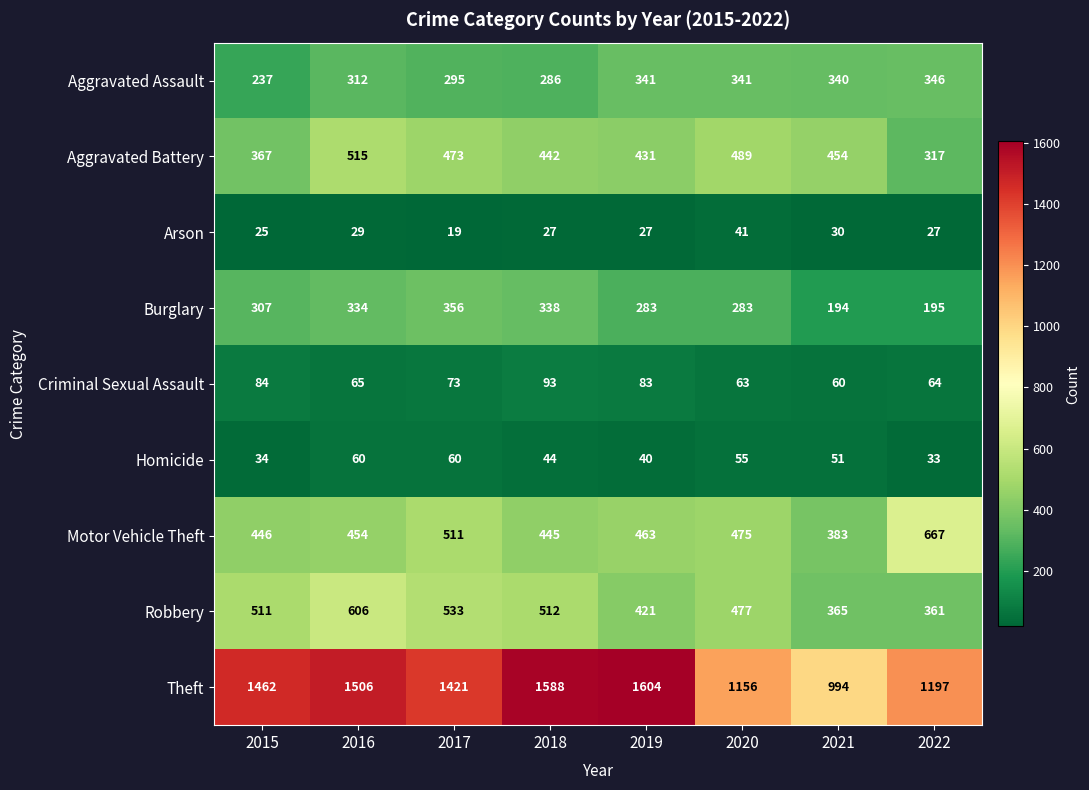

What is the minimum value shown in the chart?

19